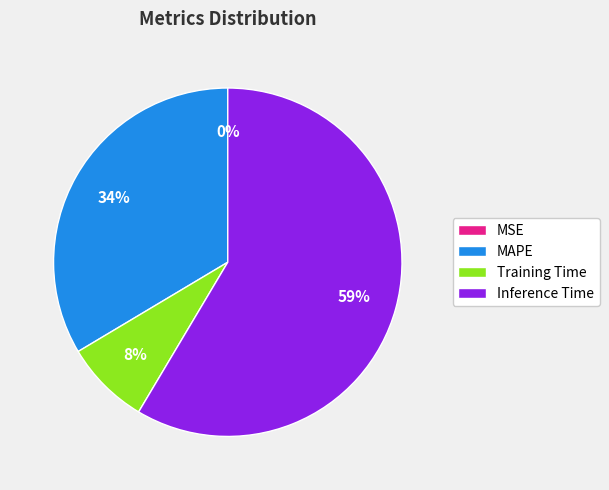

Is Inference Time the majority of the pie?

Yes